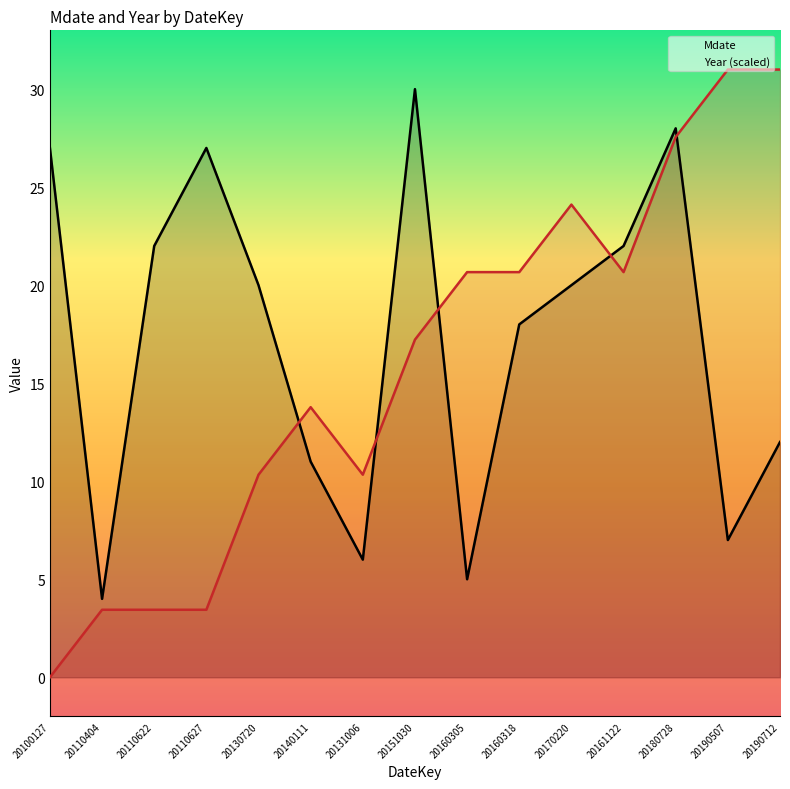

Where does the Year (scaled) series first go above 17?

20151030